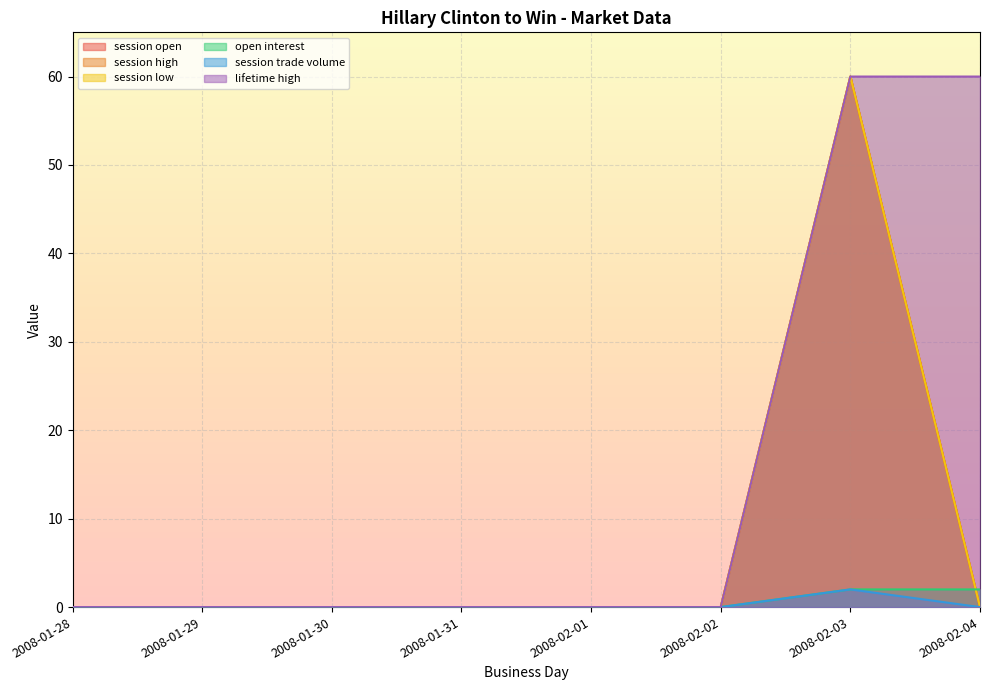

Is it true that session trade volume equals 1 at 2008-01-28?

False